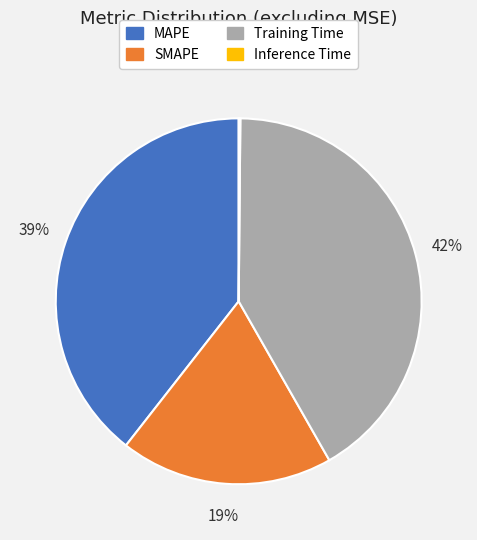

True or false: MAPE accounts for 39% of the total.

True